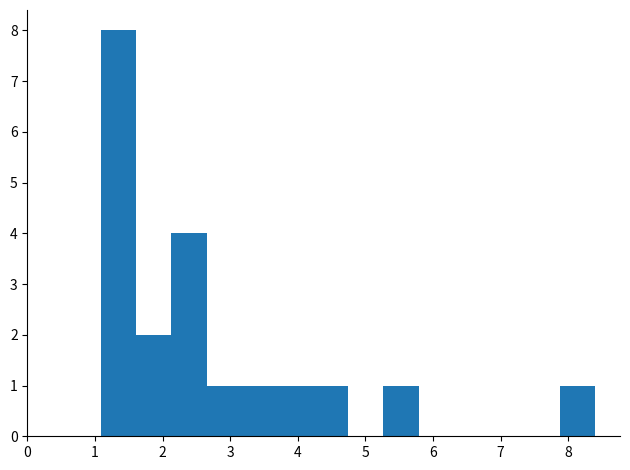

Reading left to right, list every bar in this chart as the range it spans on the x-axis followed by its height. Neither the bar edges nor the heights are printed on the chart, so give them approximately, as read against the axes.

1.1 to 1.6: 8
1.6 to 2.1: 2
2.1 to 2.7: 4
2.7 to 3.2: 1
3.2 to 3.7: 1
3.7 to 4.2: 1
4.2 to 4.7: 1
4.7 to 5.3: 0
5.3 to 5.8: 1
5.8 to 6.3: 0
6.3 to 6.8: 0
6.8 to 7.4: 0
7.4 to 7.9: 0
7.9 to 8.4: 1